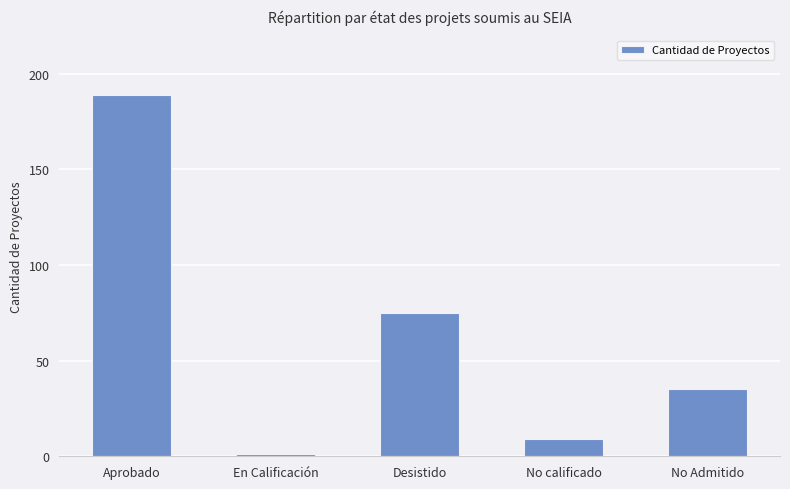

Count the number of categories in the chart.

5